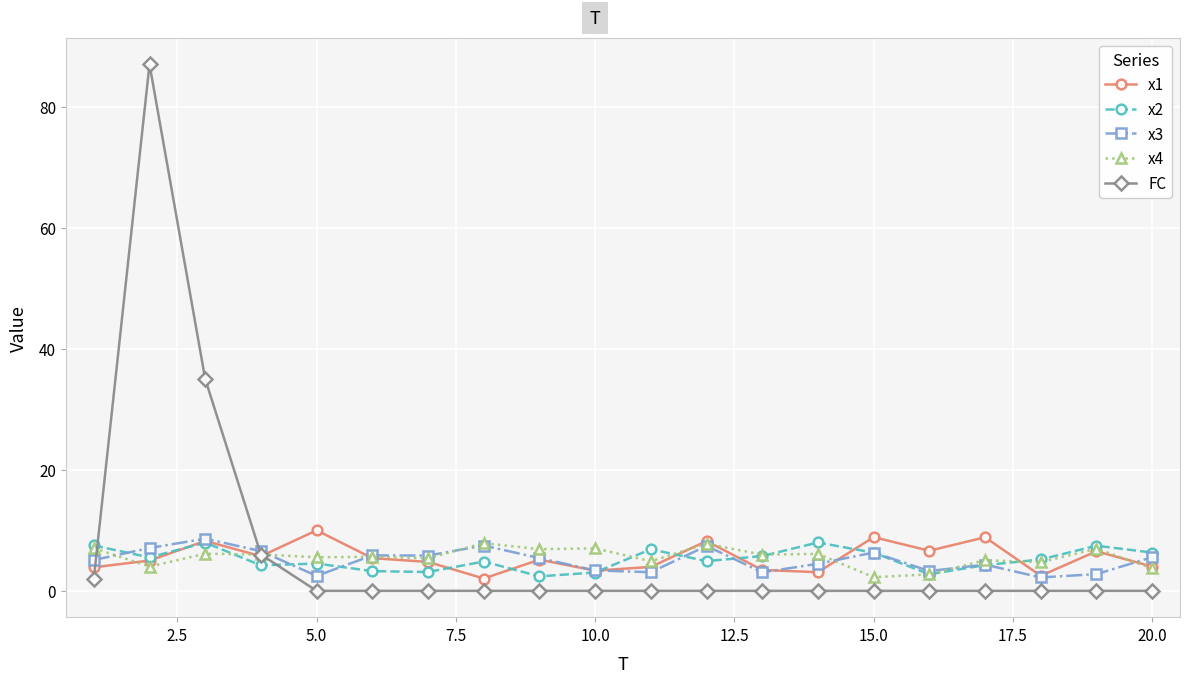

Which series has the largest range (max minus min)?

FC